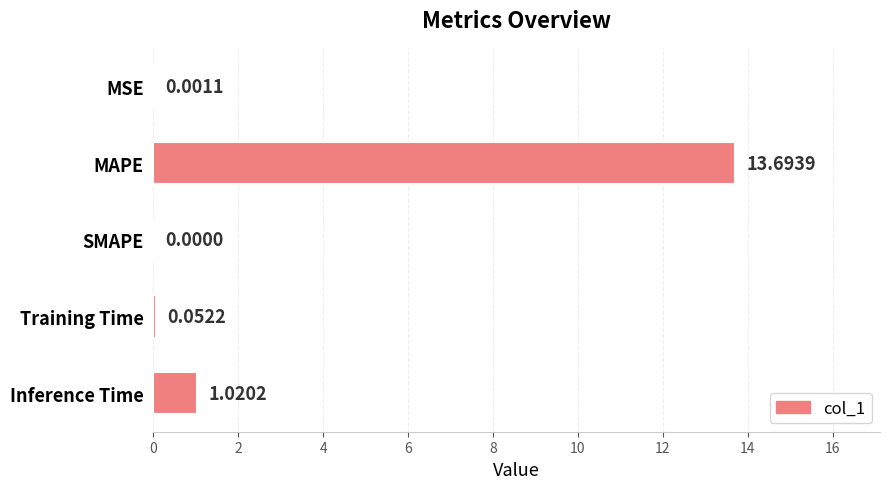

What is the change in value from SMAPE to Inference Time?

+1.0